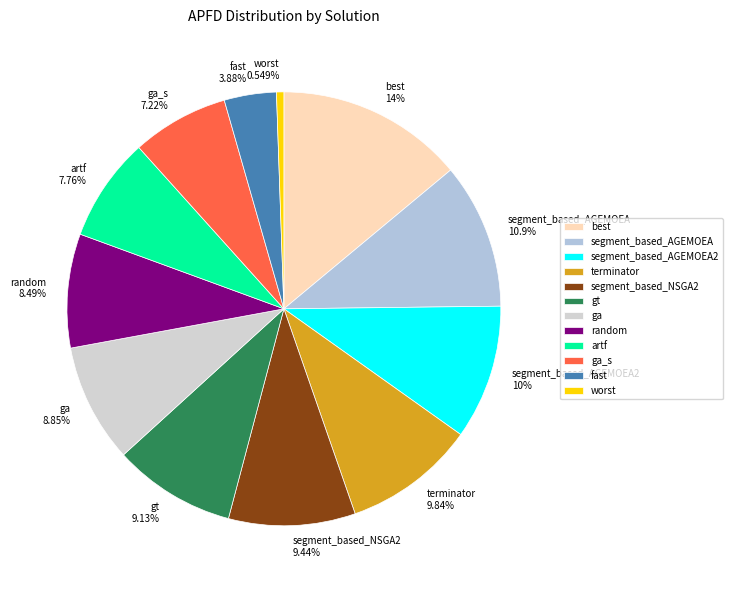

Do segment_based_AGEMOEA 10.9% and ga 8.85% together represent more than half of the pie?

No